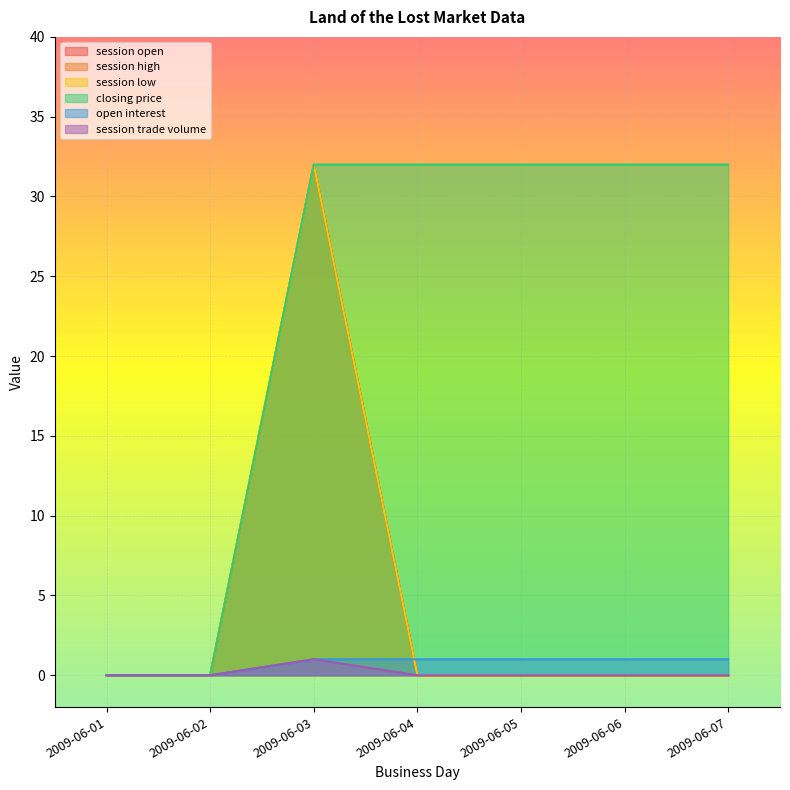

What is the sum of the session low values at 2009-06-03 and 2009-06-04?

32